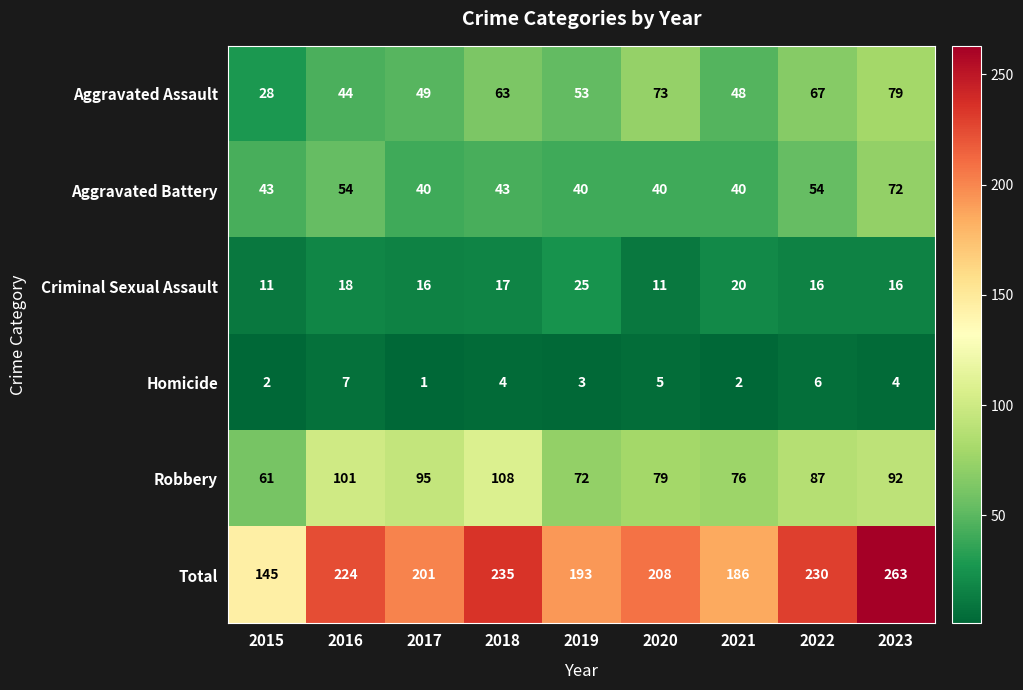

Which series has the largest total across all categories?

Total